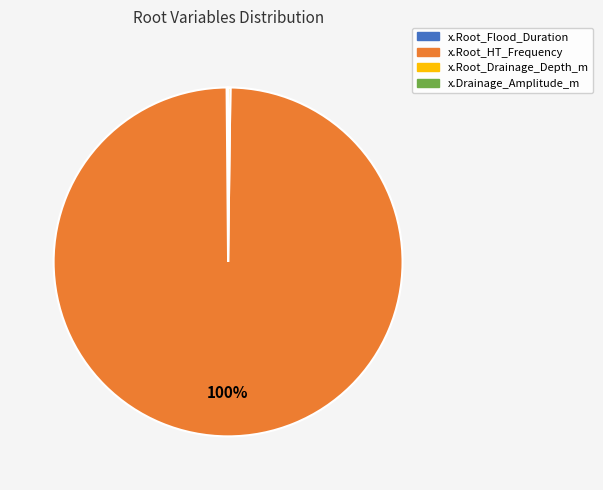

Is there a majority slice in this chart?

Yes